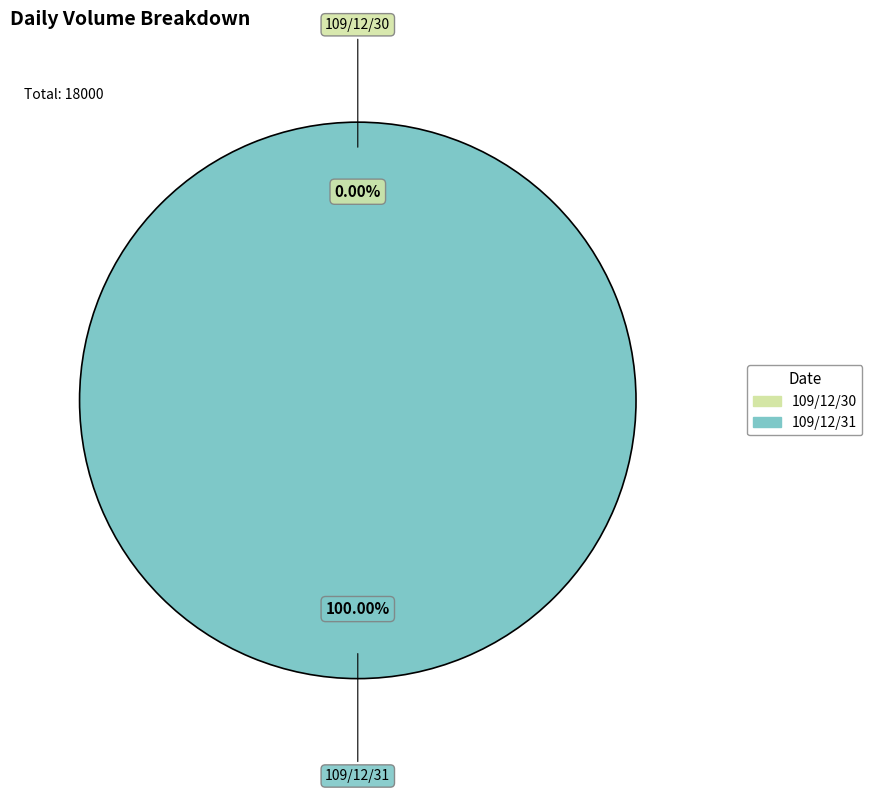

What percentage is NOT represented by 109/12/30?

100.0%